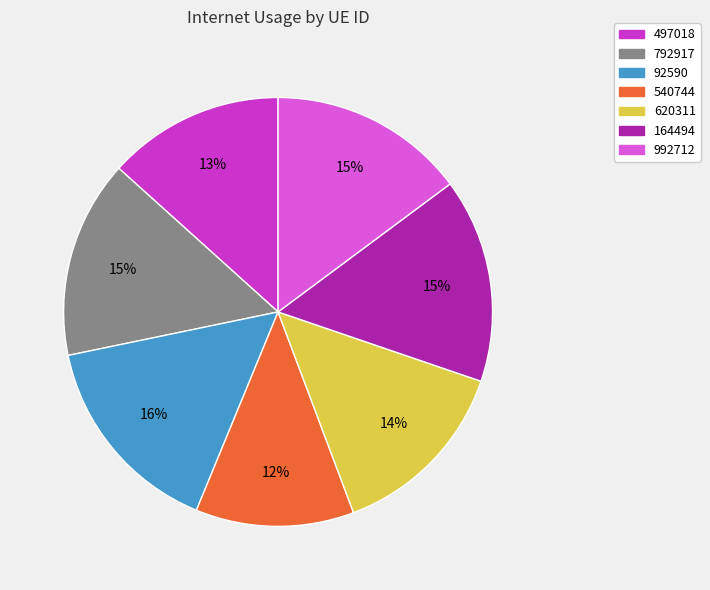

What percentage is the 792917 slice, to the nearest percent?

15%